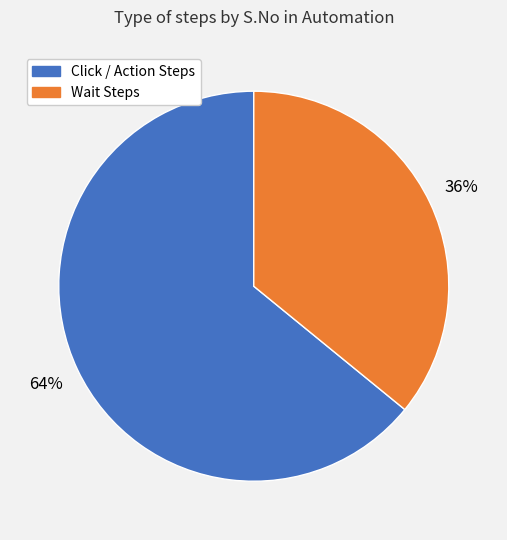

Is there a majority slice in this chart?

Yes